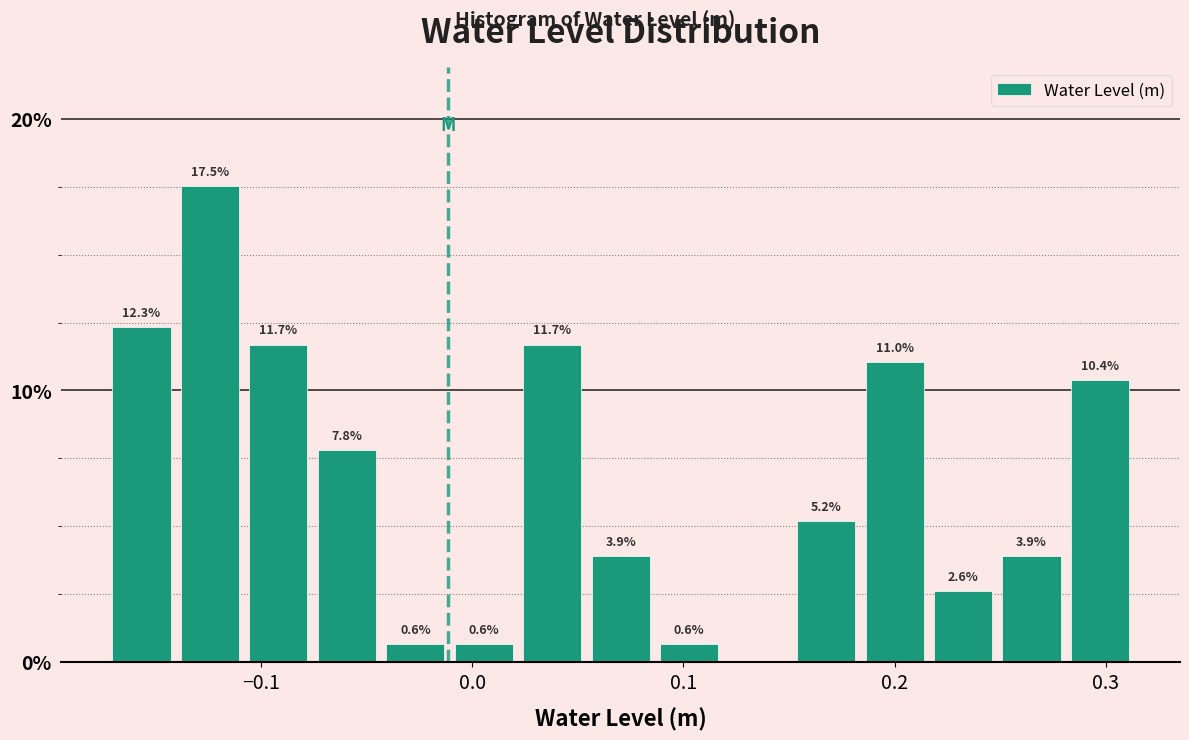

Read against the x-axis, roughly where is the centre of the tallest bar?

-0.12